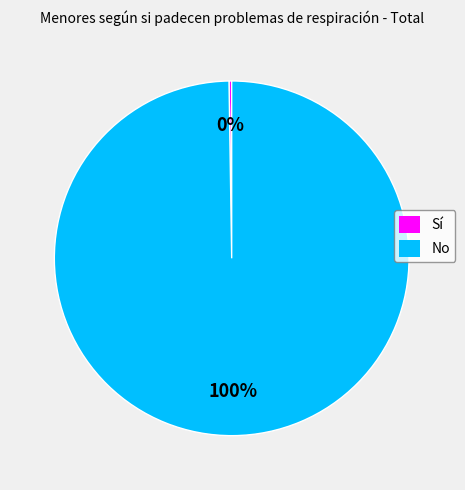

What percentage is the No slice, to the nearest percent?

100%